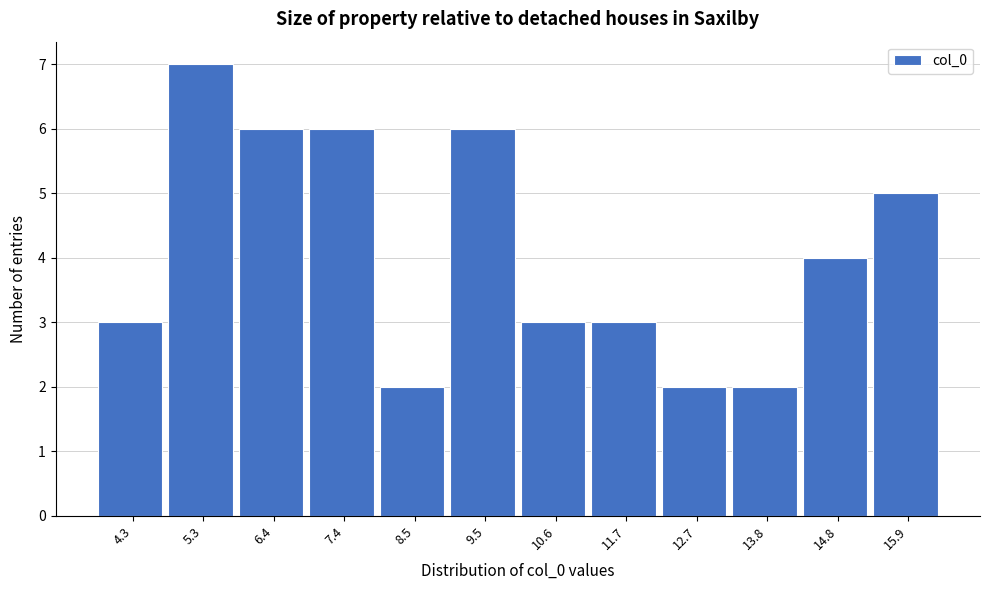

Reading left to right, list all the values displayed in this chart.

4.3=3	5.3=7	6.4=6	7.4=6	8.5=2	9.5=6	10.6=3	11.7=3	12.7=2	13.8=2	14.8=4	15.9=5